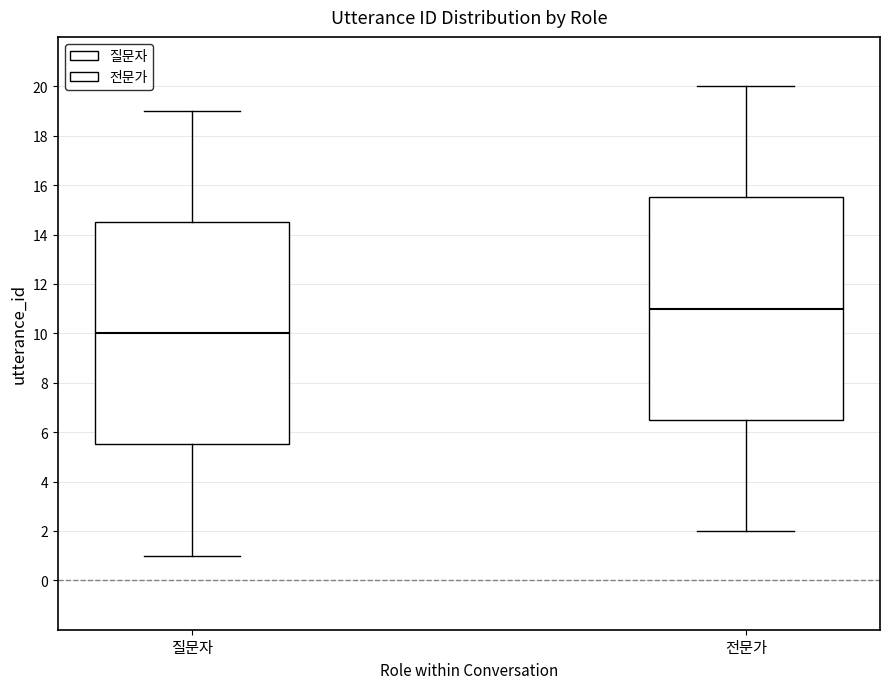

Reading left to right, transcribe this box plot: for each box, give where its median line is, the range the box spans, and where its two whiskers end, as read against the y-axis. The values are not printed on the chart, so give them approximately, as read against the axis.

질문자: median 10.0, box 5.6 to 14.6, whiskers 1.0 to 19.0
전문가: median 11.0, box 6.6 to 15.6, whiskers 2.0 to 20.0